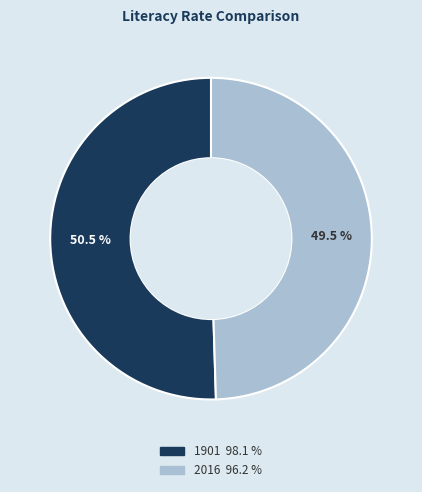

Is it true that 1901 is 43% of the pie?

False